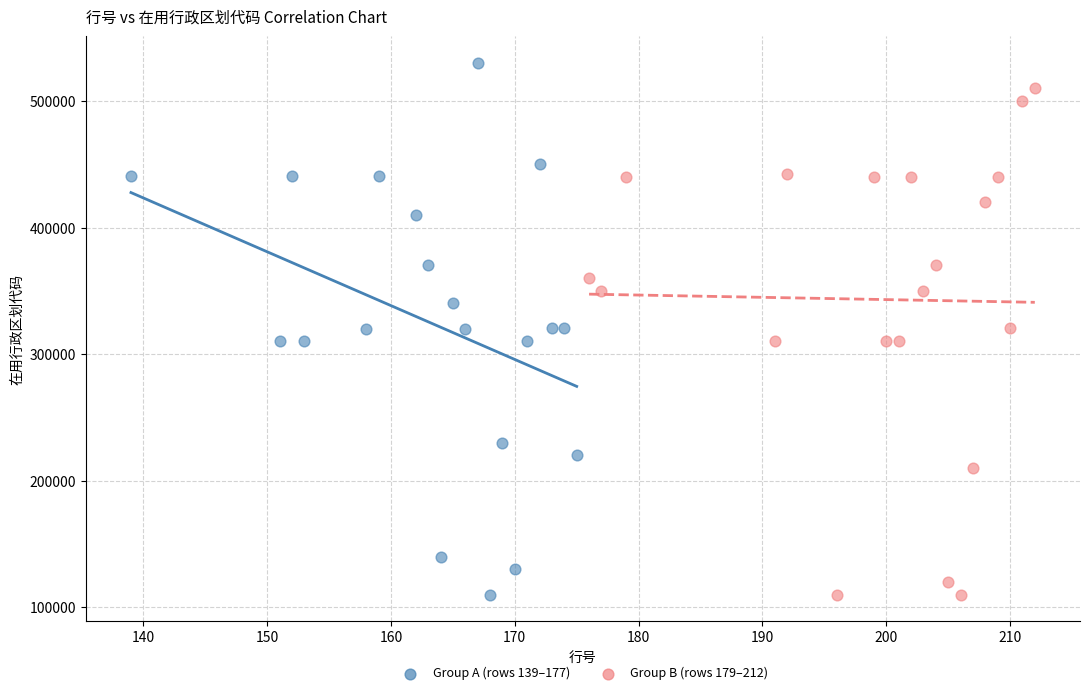

Which series reaches the maximum Y coordinate?

Group A (rows 139–177)